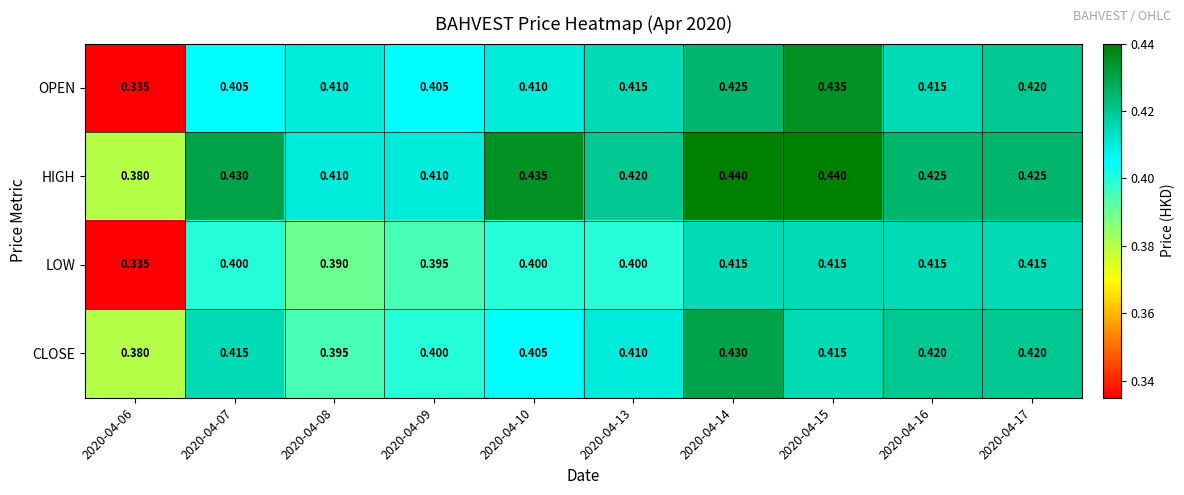

List the series in order of their peak value, lowest first.

LOW, CLOSE, OPEN, HIGH